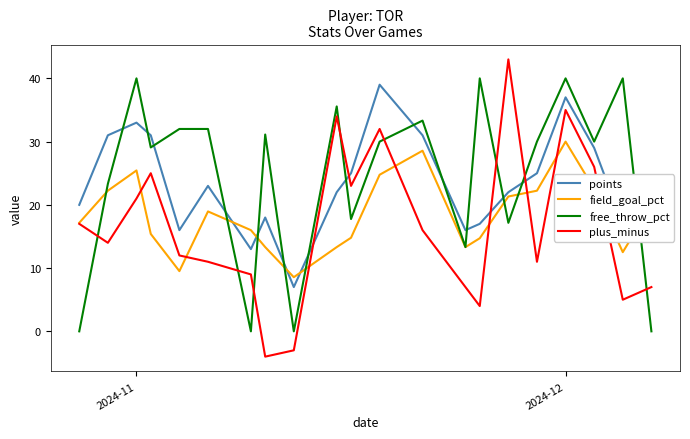

After their last crossing, which series has the higher values: free_throw_pct or points?

points